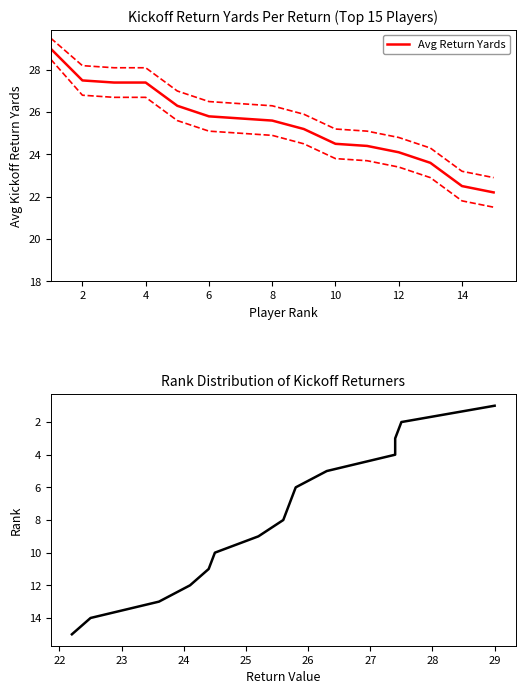

The Avg Return Yards series shows 7.7 at 4. True or false?

False